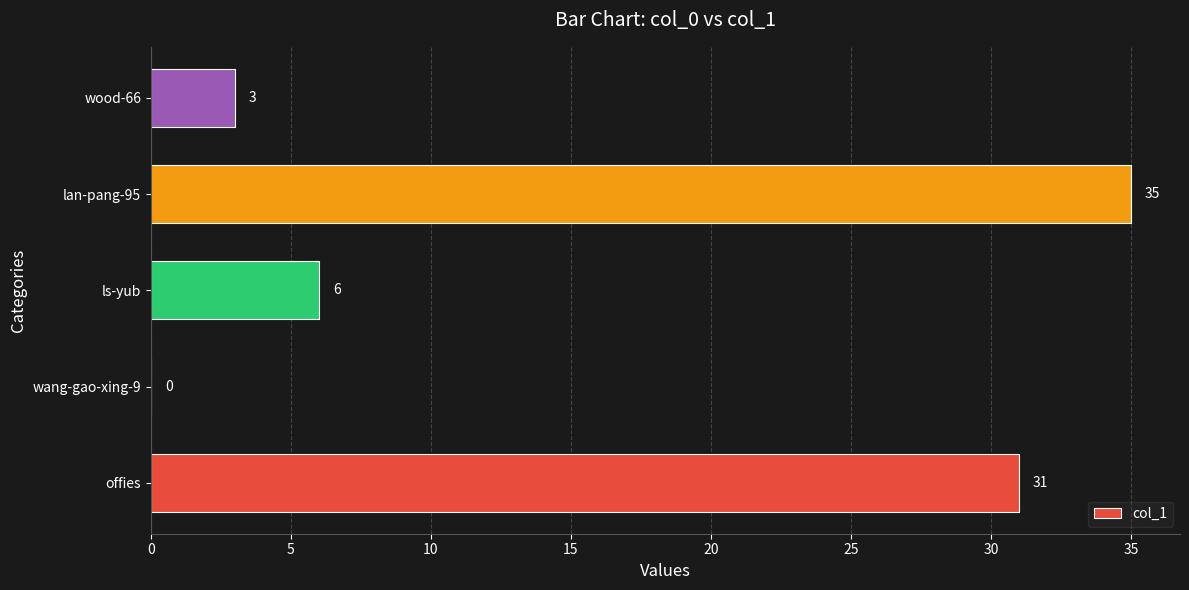

What is the greatest value displayed?

35